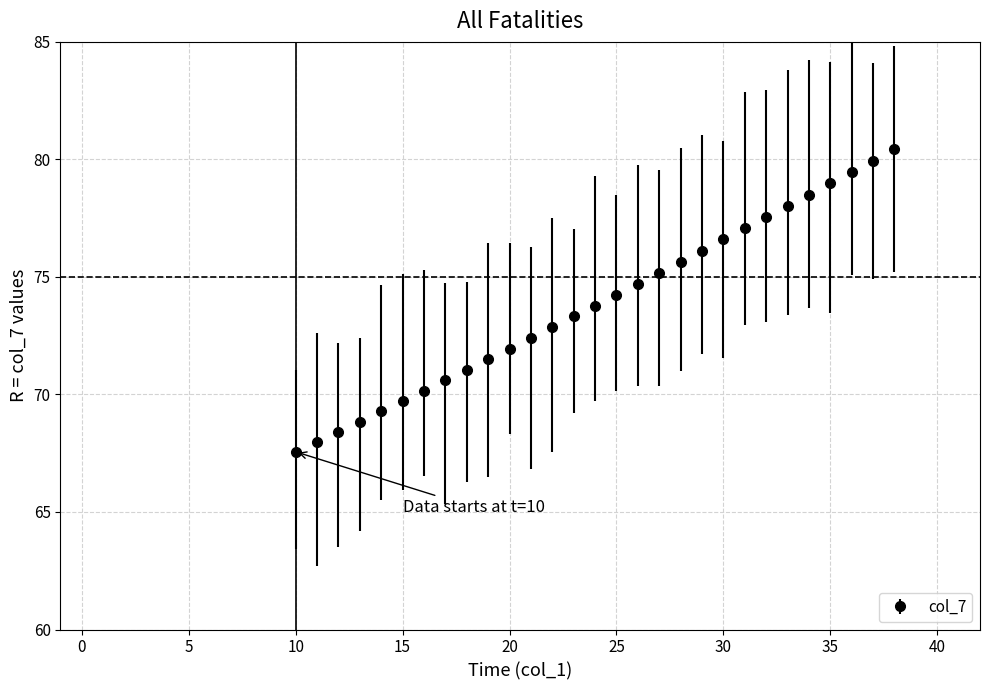

What is the smallest value displayed?

67.6